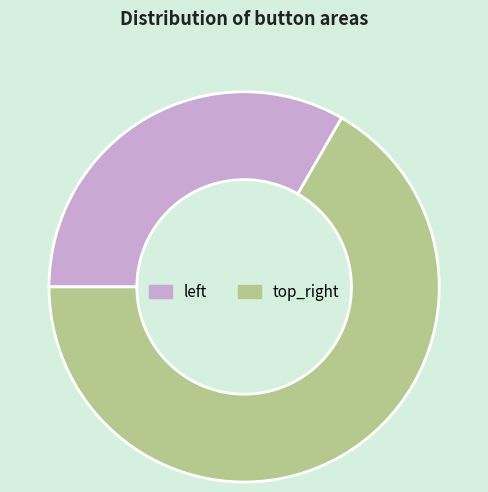

True or false: top_right accounts for 79% of the total.

False